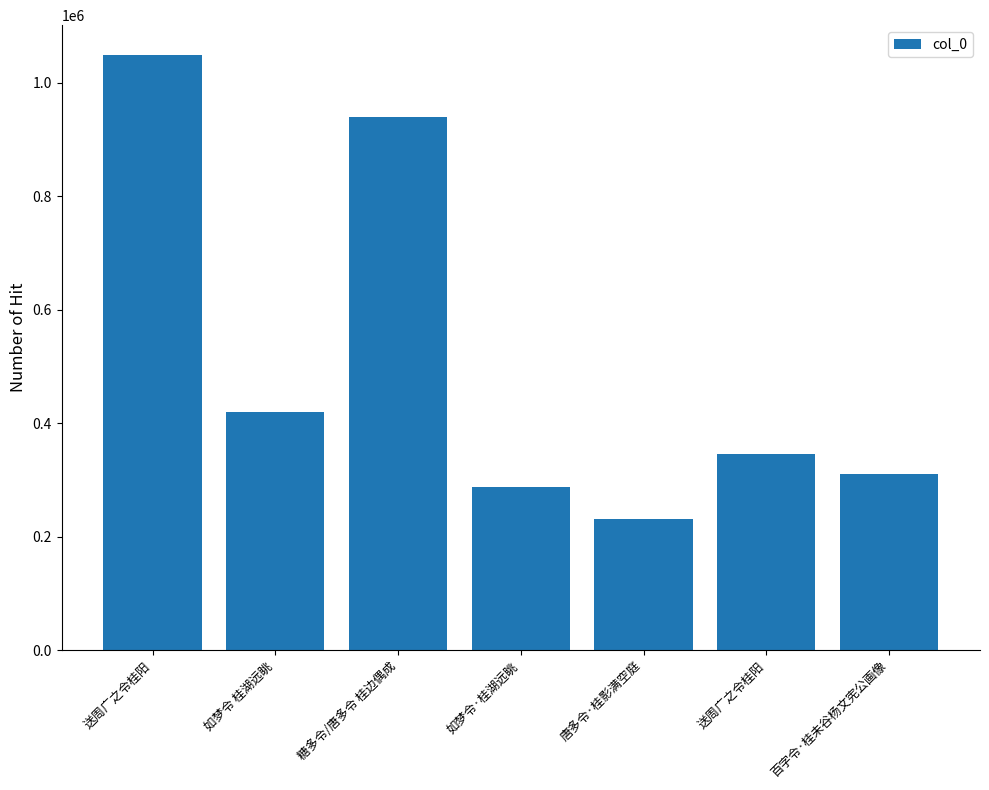

What is the sum of the values at 如梦令 桂湖远眺 and 如梦令·桂湖远眺?

706060